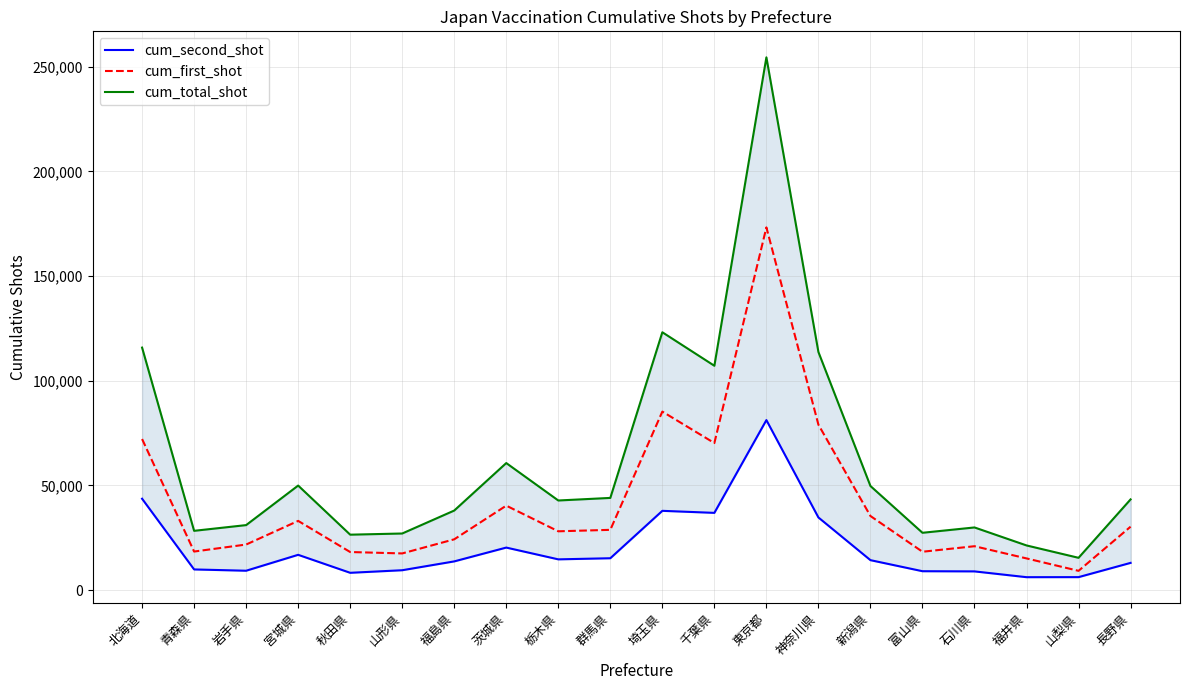

True or false: cum_second_shot and cum_first_shot cross at least once.

False